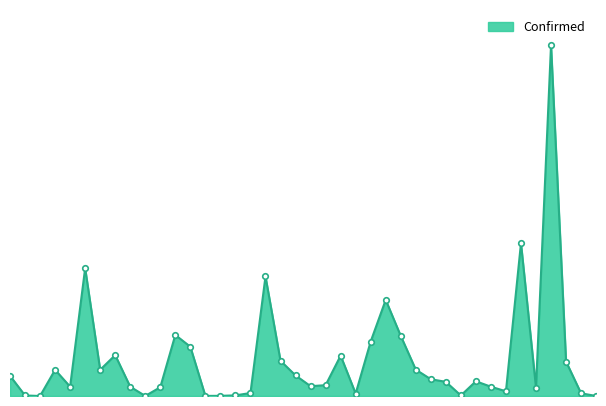

List the labels in order of value, smallest first.

American Samoa, Northern Mariana Islands, Diamond Princess, Grand Princess, Guam, Montana, Alaska, Hawaii, Maine, North Dakota, Idaho, New Hampshire, New Mexico, District of Columbia, Delaware, Nevada, Arkansas, Kansas, Kentucky, Missouri, Nebraska, Mississippi, Alabama, Iowa, Arizona, Colorado, Minnesota, North Carolina, Indiana, Louisiana, Connecticut, Georgia, Maryland, Michigan, Florida, Massachusetts, Illinois, California, New Jersey, New York